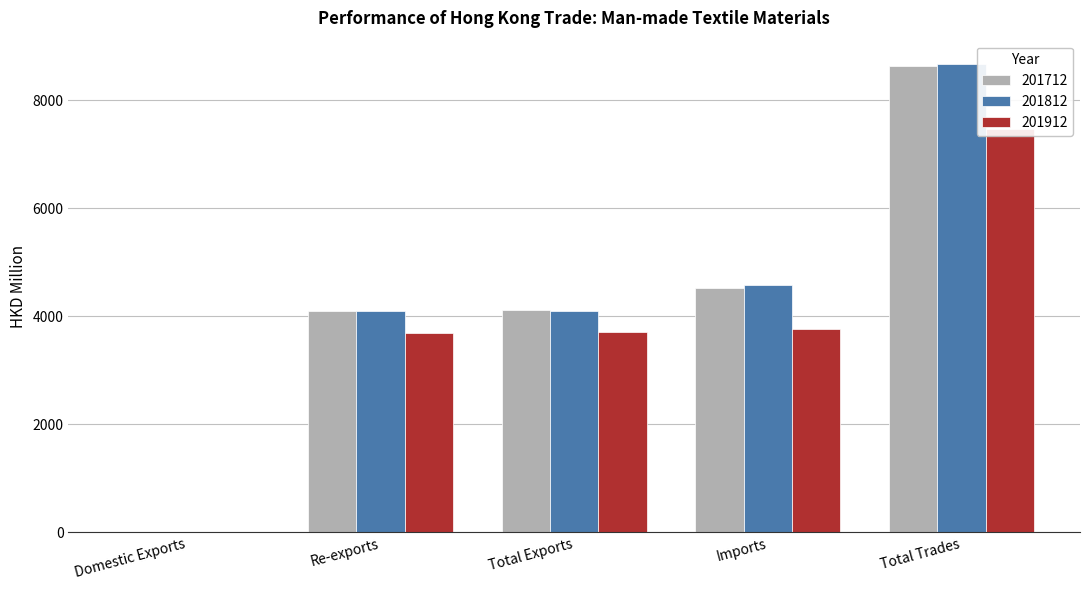

What is the value of the 201812 bar at the 1st from the left?

9.2